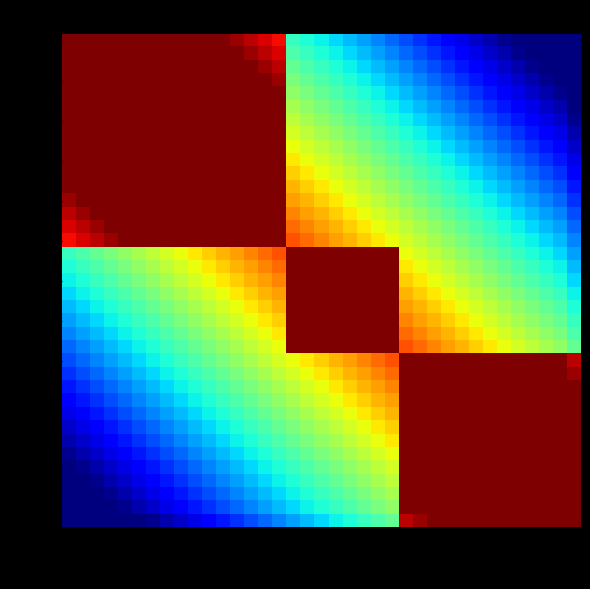

At which category is the sum across all series the highest?

Us16